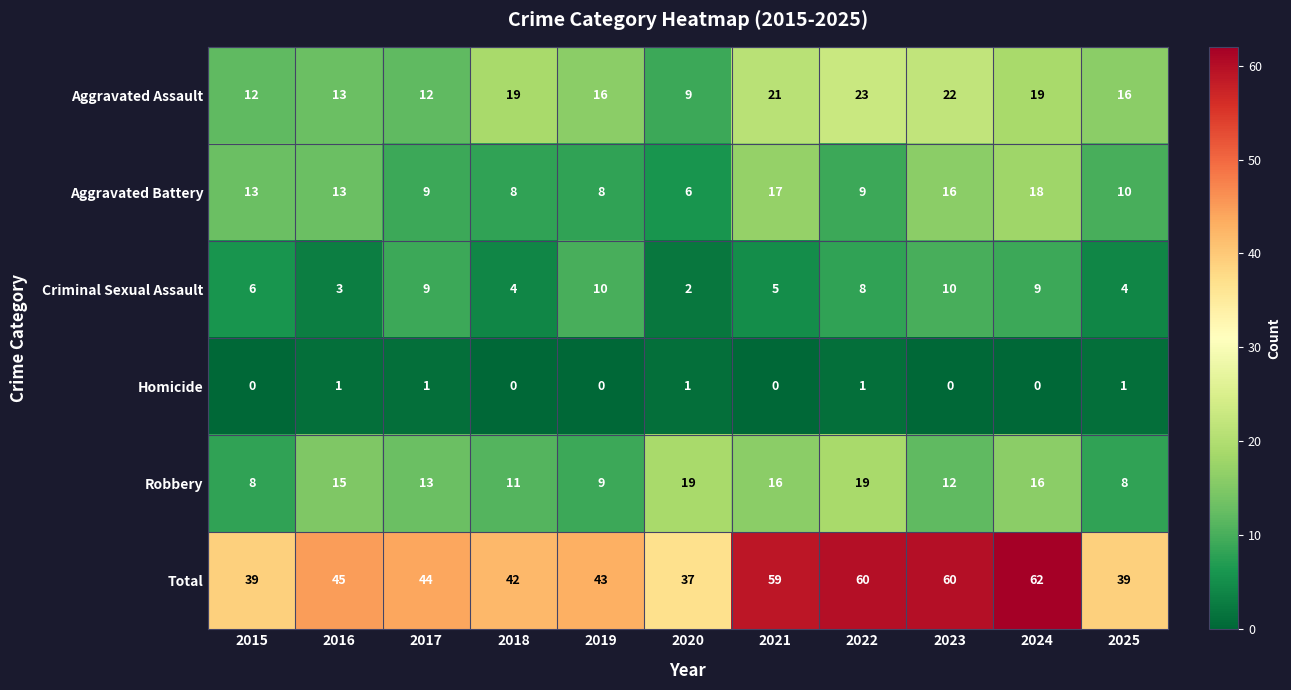

At which category is the sum across all series the highest?

2024